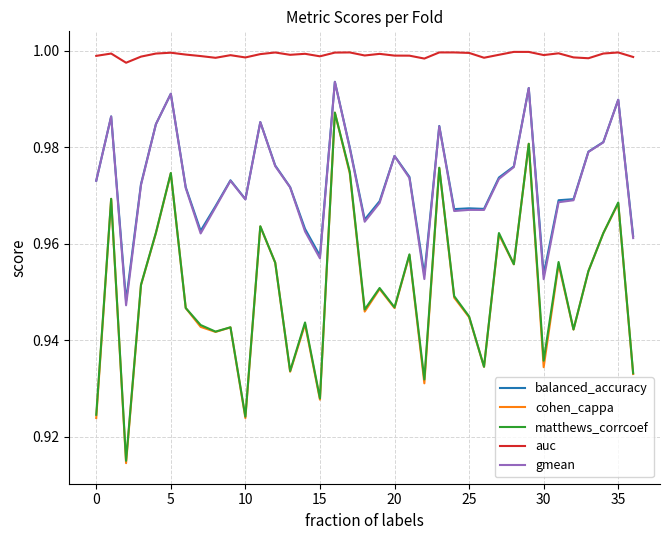

True or false: gmean and cohen_cappa intersect in this chart.

False